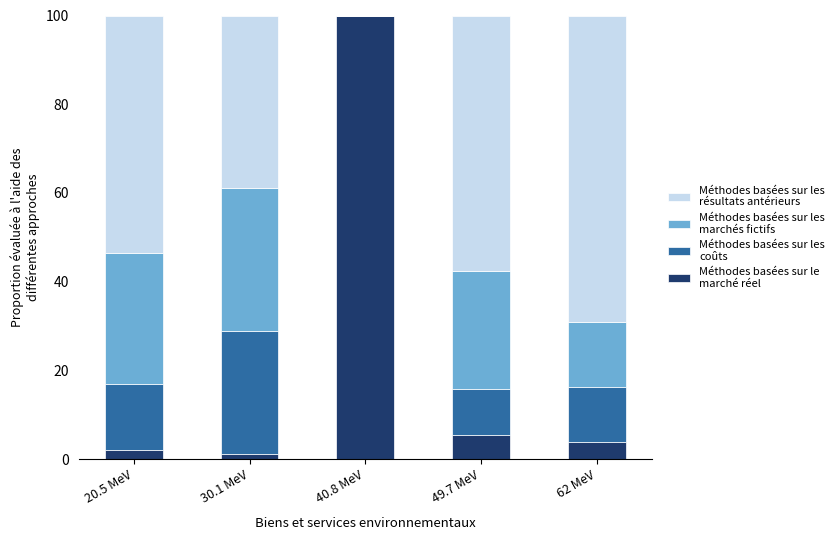

Are the bars grouped side by side (vs. stacked)?

No